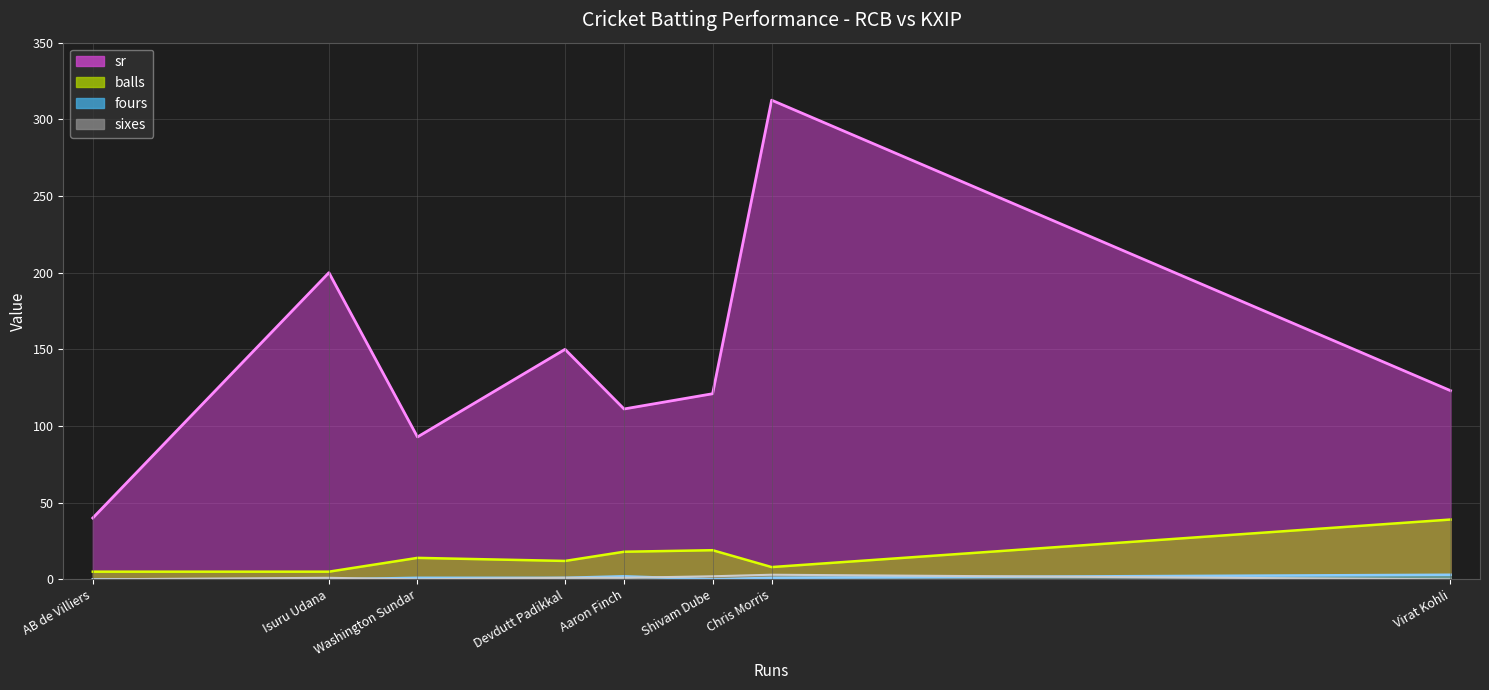

Reading left to right, list all the values displayed in this chart.

sr: Aaron Finch=111.1	Devdutt Padikkal=150.0	Virat Kohli=123.1	Washington Sundar=92.8	Shivam Dube=121.0	AB de Villiers=40.0	Chris Morris=312.5	Isuru Udana=200.0
balls: Aaron Finch=18.0	Devdutt Padikkal=12.0	Virat Kohli=39.0	Washington Sundar=14.0	Shivam Dube=19.0	AB de Villiers=5.0	Chris Morris=8.0	Isuru Udana=5.0
fours: Aaron Finch=2.0	Devdutt Padikkal=1.0	Virat Kohli=3.0	Washington Sundar=1.0	Shivam Dube=0.0	AB de Villiers=0.0	Chris Morris=1.0	Isuru Udana=0.0
sixes: Aaron Finch=1.0	Devdutt Padikkal=1.0	Virat Kohli=0.0	Washington Sundar=0.0	Shivam Dube=2.0	AB de Villiers=0.0	Chris Morris=3.0	Isuru Udana=1.0